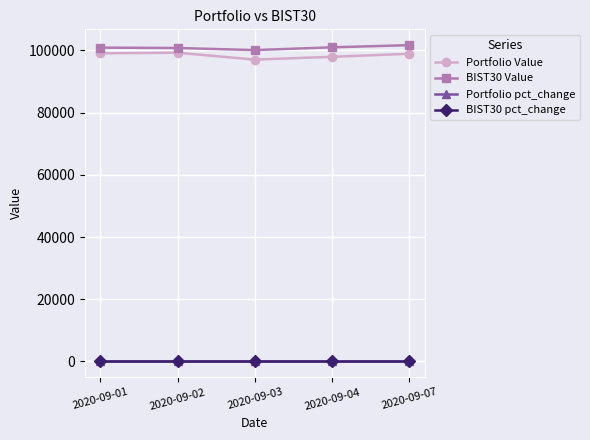

What is the greatest value displayed?

101683.9